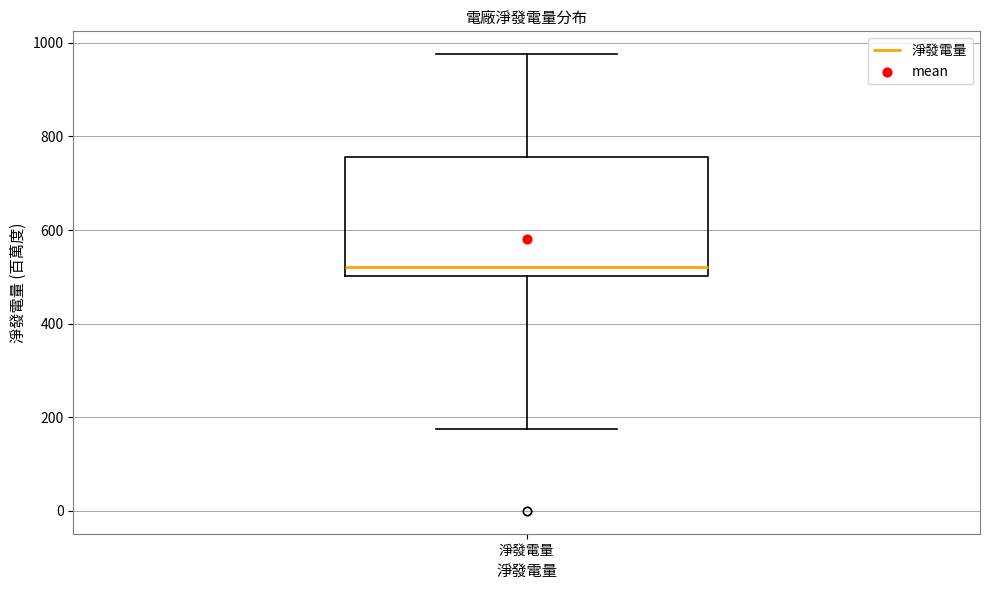

Where is the upper edge of the box for 淨發電量 on the y-axis? The values are not printed on the chart, so give them approximately, as read against the axis.

760